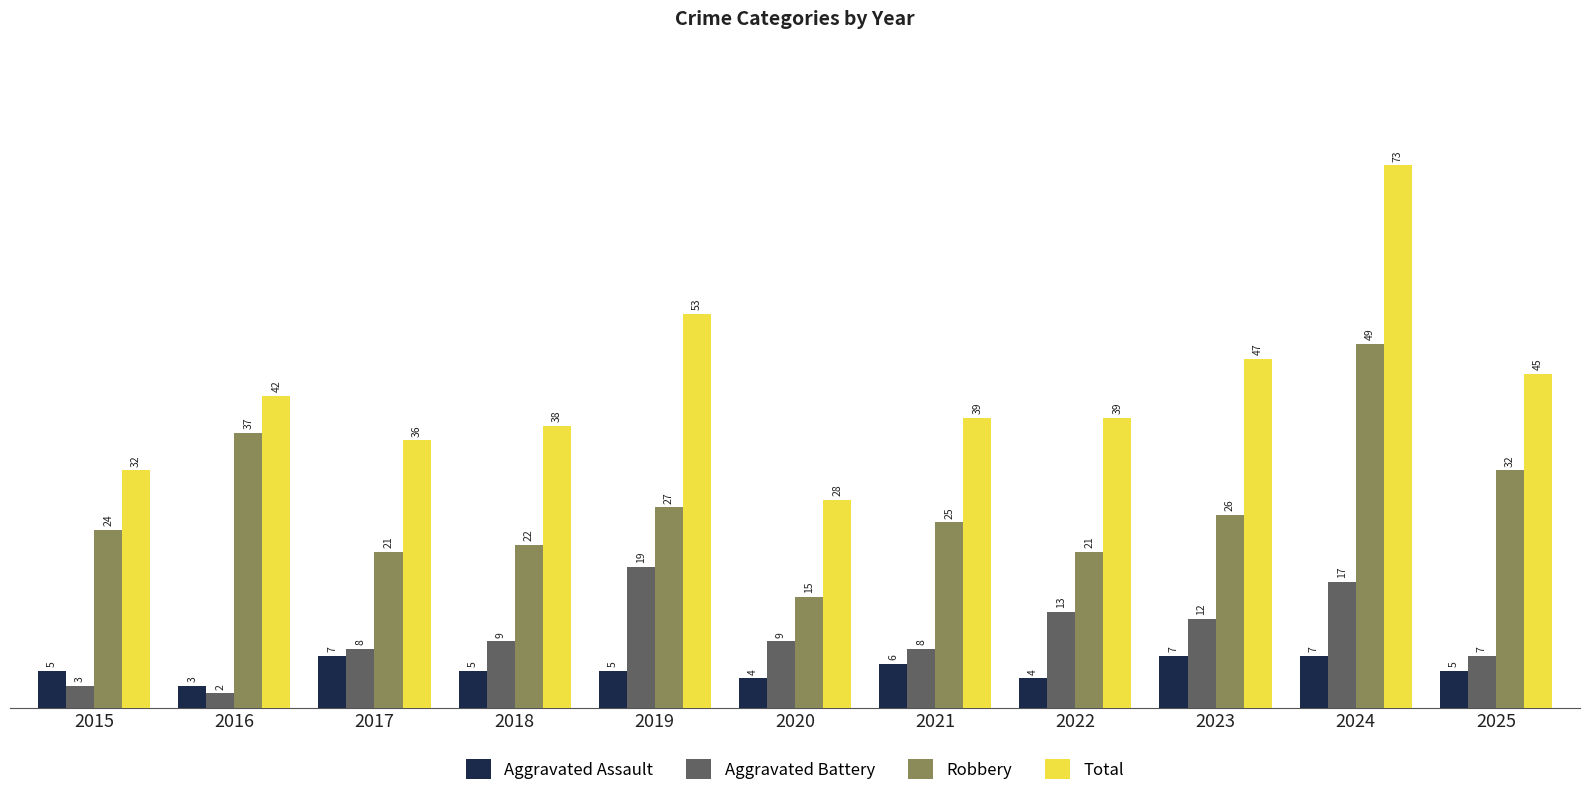

How many categories are shown in the chart?

11